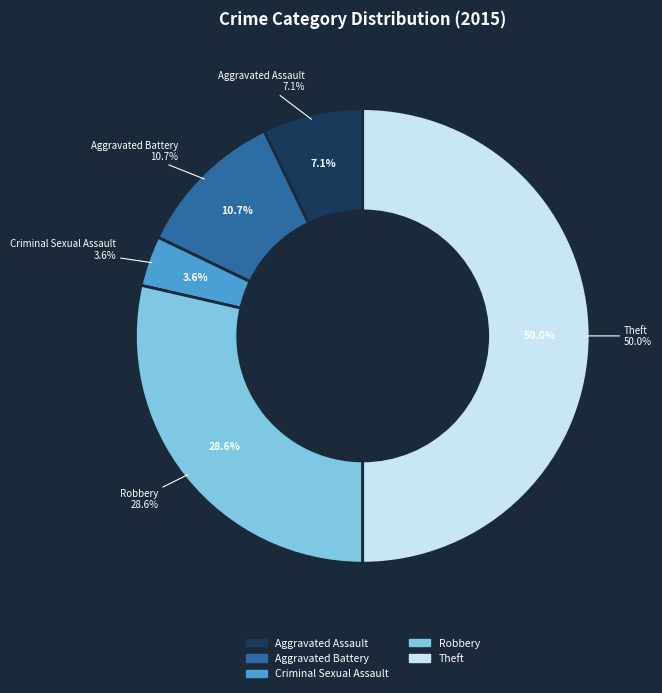

Does any single category account for the majority?

No